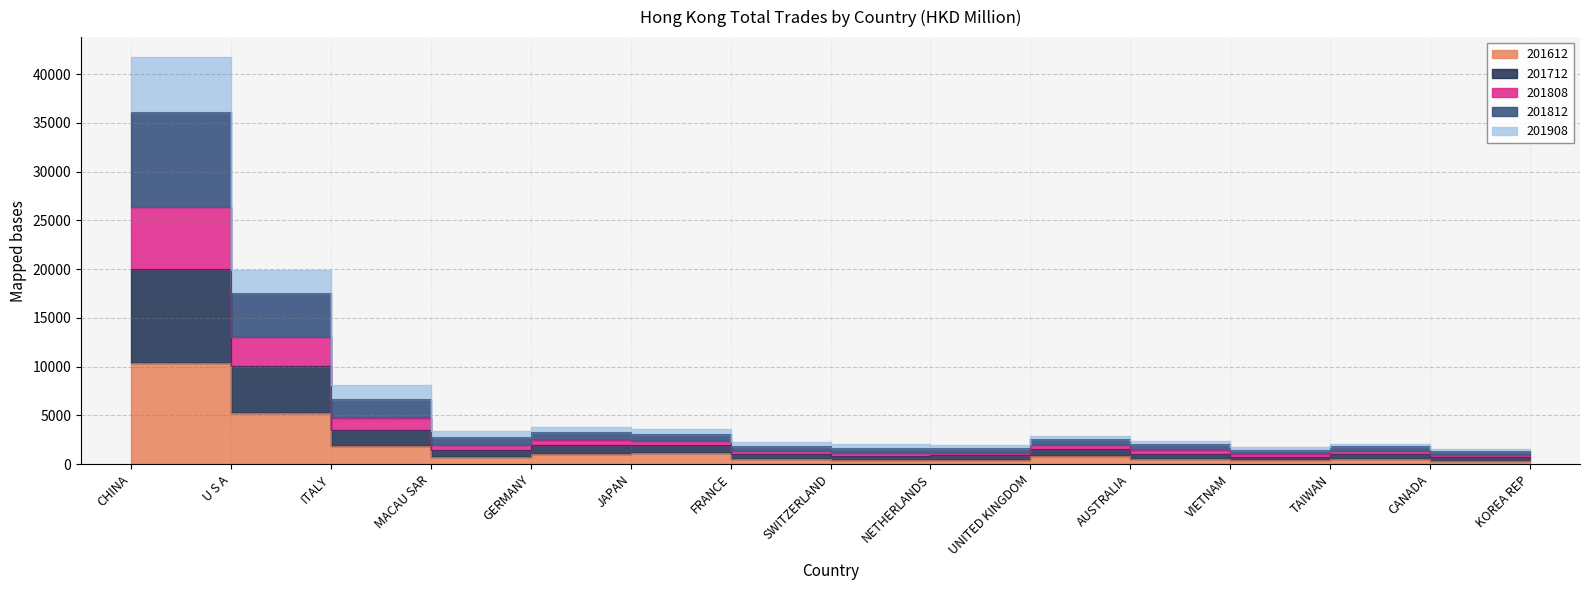

What is the sum of the 201808 values at GERMANY and VIETNAM?

5569.5